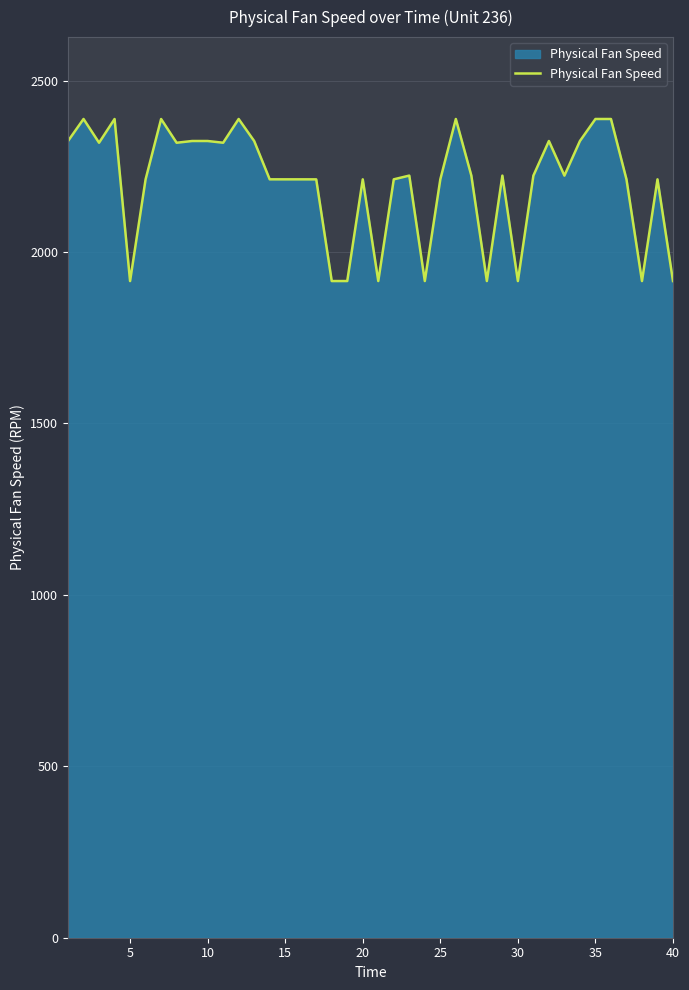

What is the smallest value displayed?

1915.2